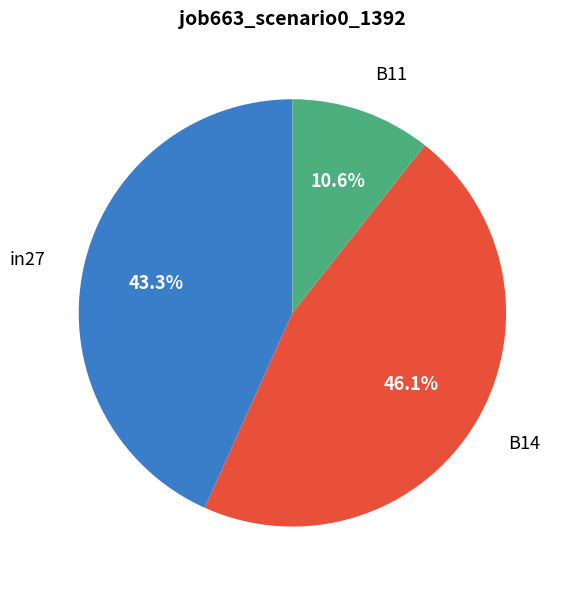

Does any single category account for the majority?

No